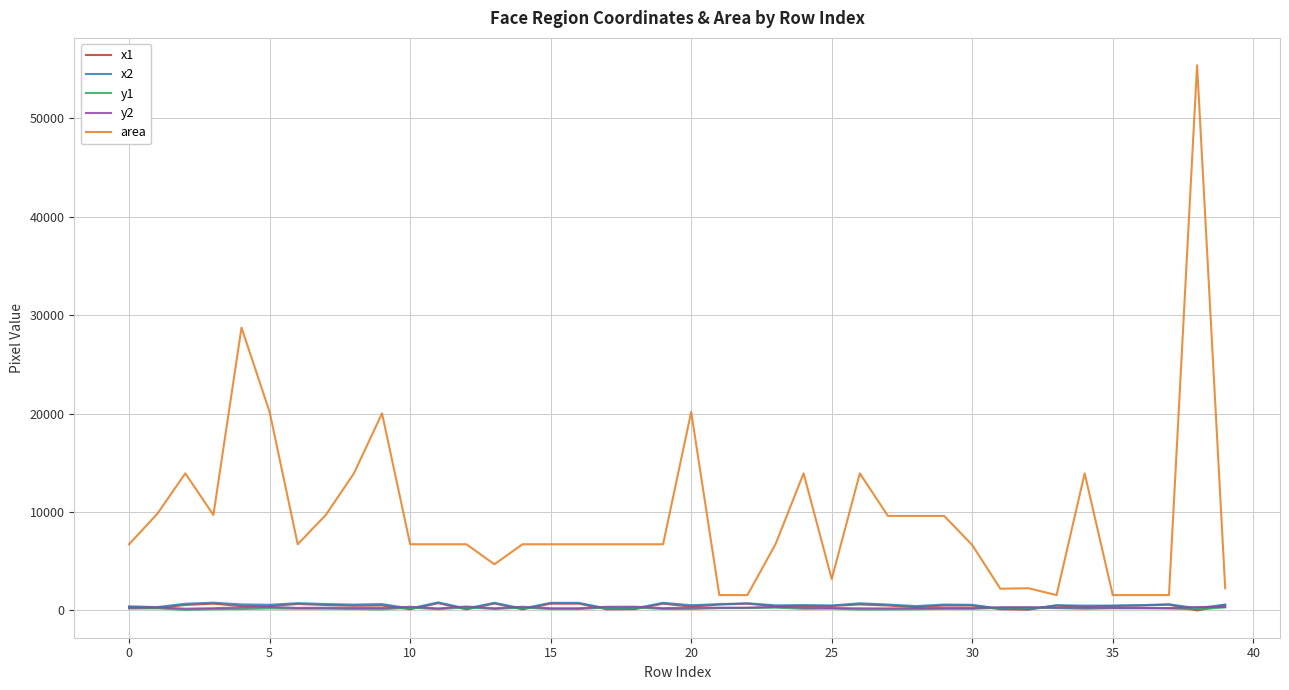

Which series has the largest total across all categories?

area